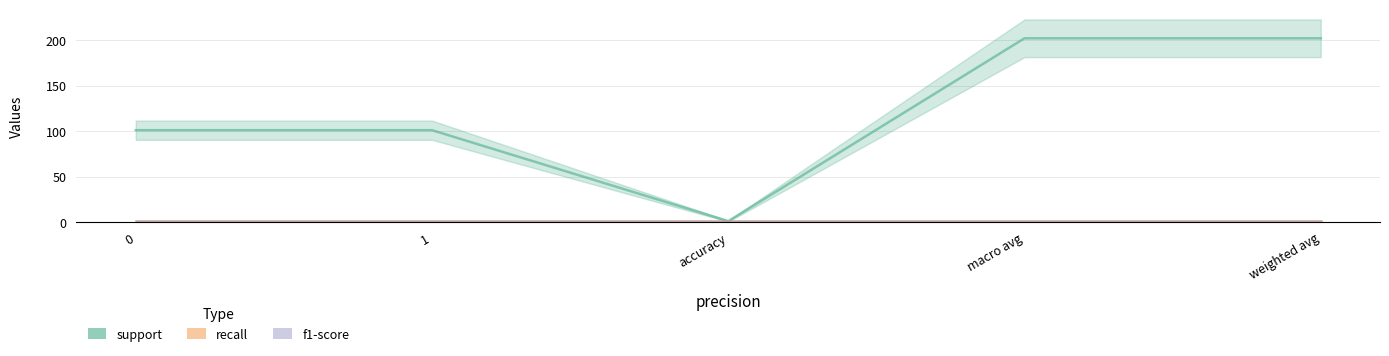

What position from the left is 1?

2